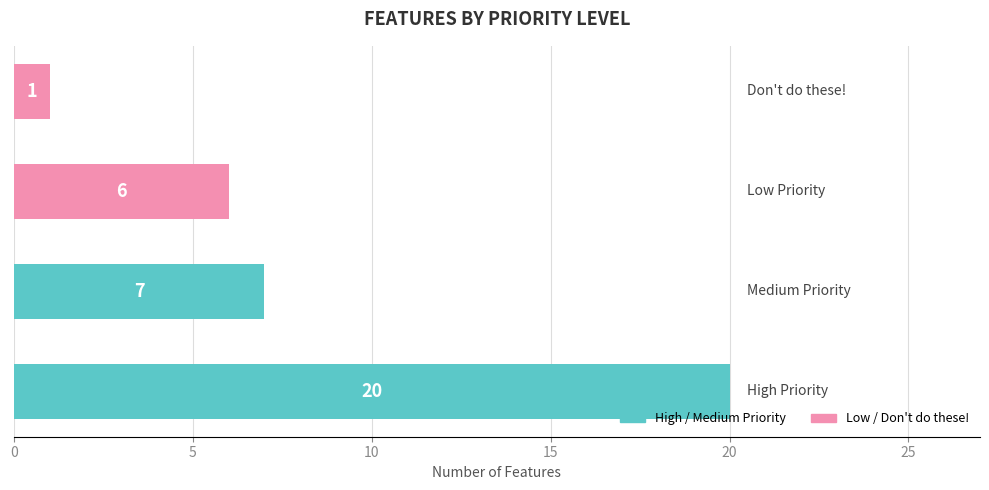

What is the difference between the second highest and second lowest values?

1